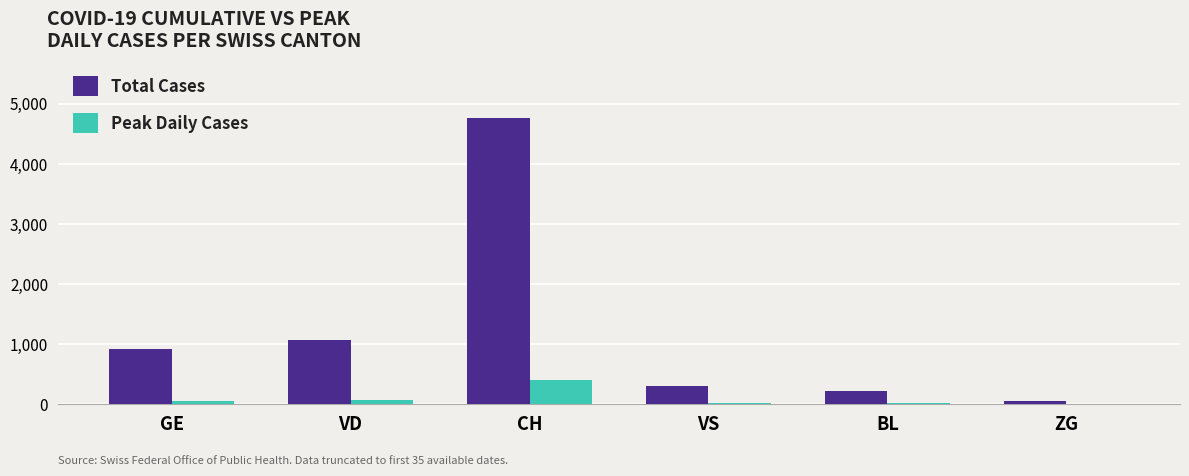

At which label does Peak Daily Cases reach its peak?

CH